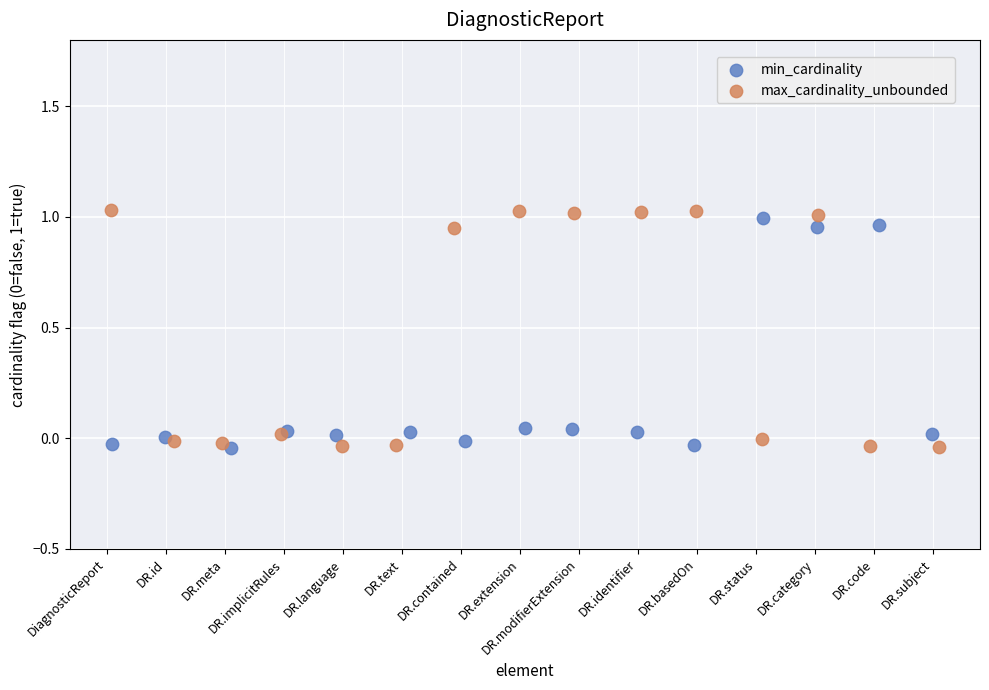

Which series has the widest spread of Y values?

max_cardinality_unbounded